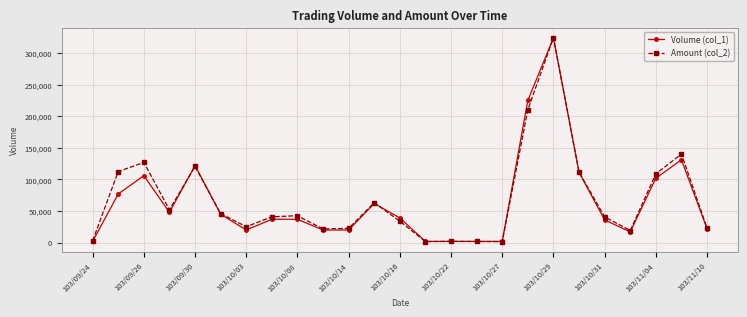

At how many categories does at least one series exceed 86786?

8